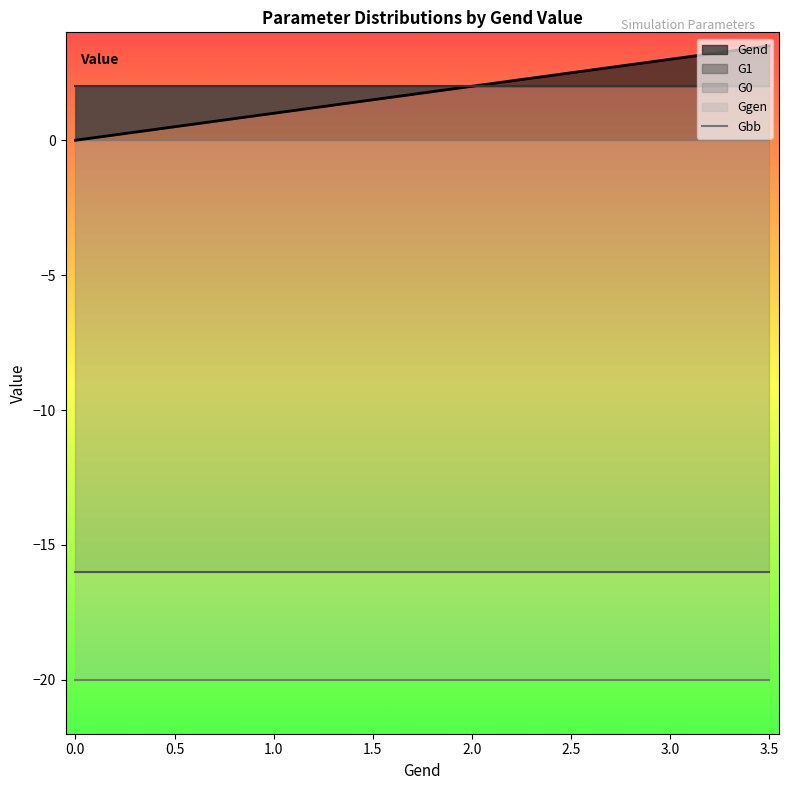

True or false: G1 has more than 1 points higher than both neighbors.

False